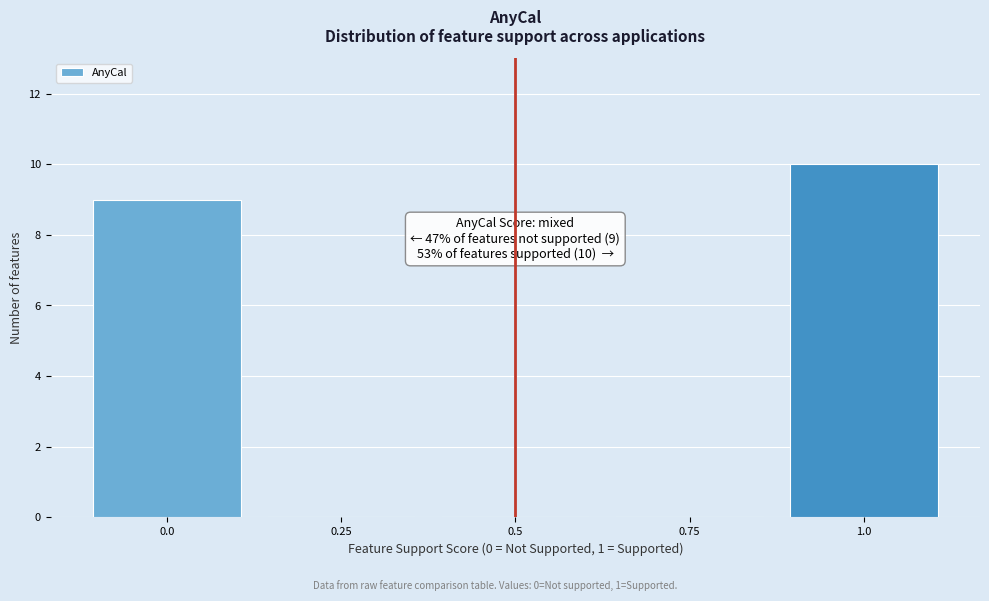

Which range on the x-axis has the tallest bar?

0.875 to 1.125